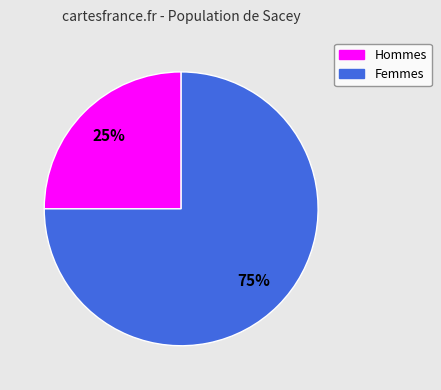

What is the largest slice in the pie chart?

Femmes